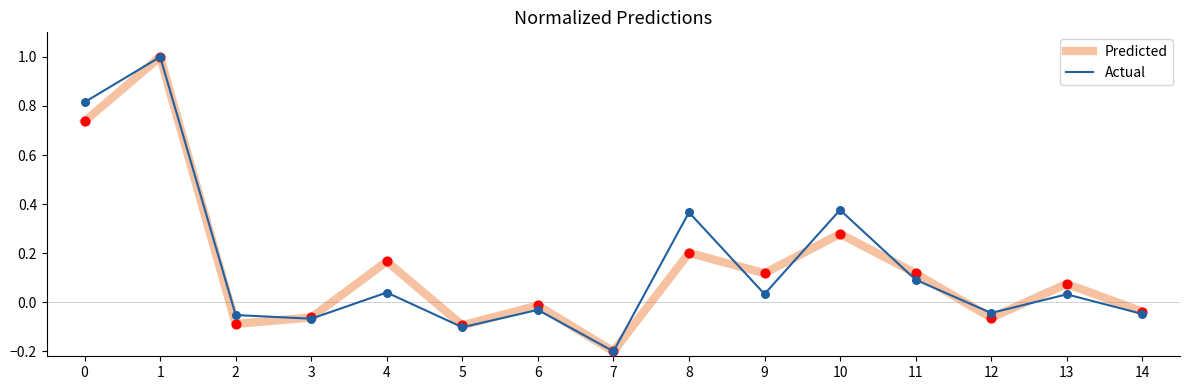

Is the value of Actual at 8 greater than the value of Predicted at 4?

Yes